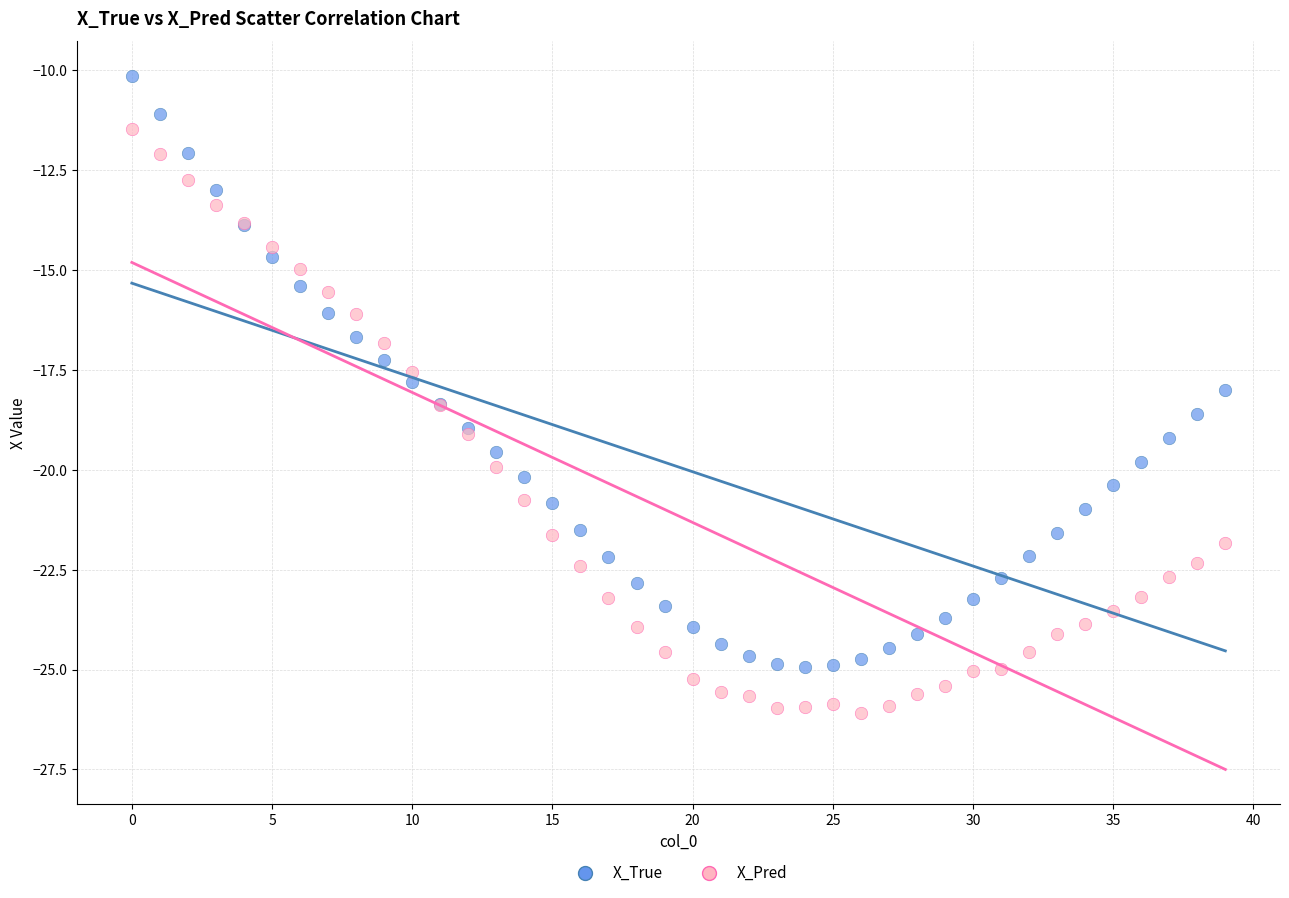

What are all the series names shown in the legend?

X_True, X_Pred